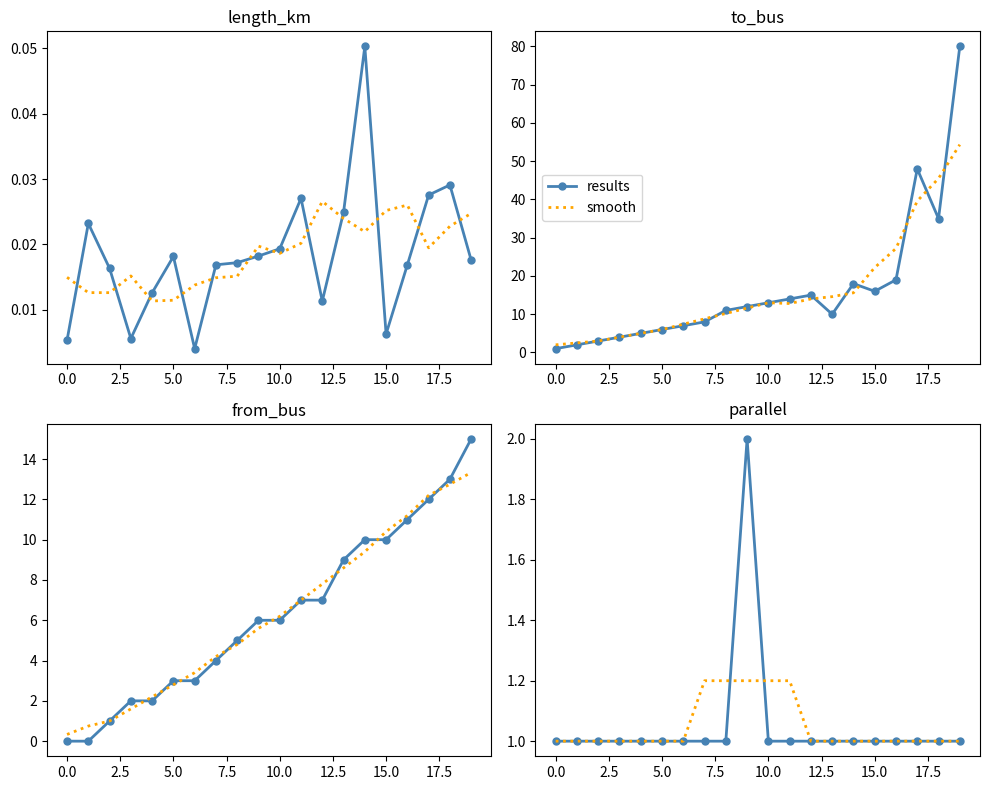

Between 17.5 and 18, which series saw the biggest shift?

smooth